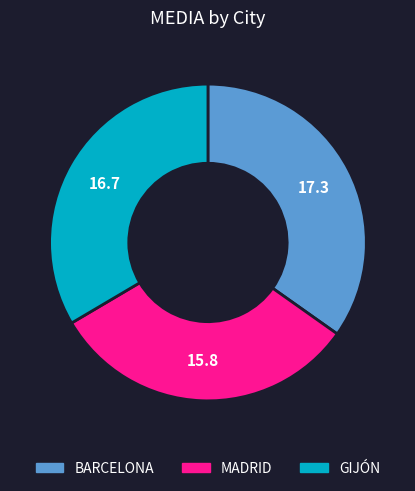

Does GIJÓN represent more than half of the total?

No